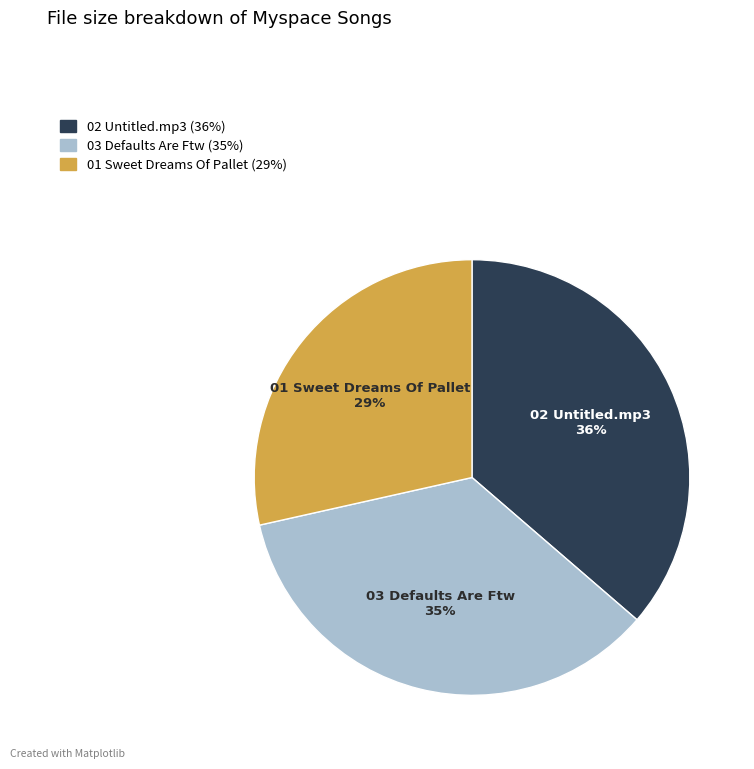

To the nearest percent, what percentage of the pie is 01 Sweet Dreams Of Pallet?

29%